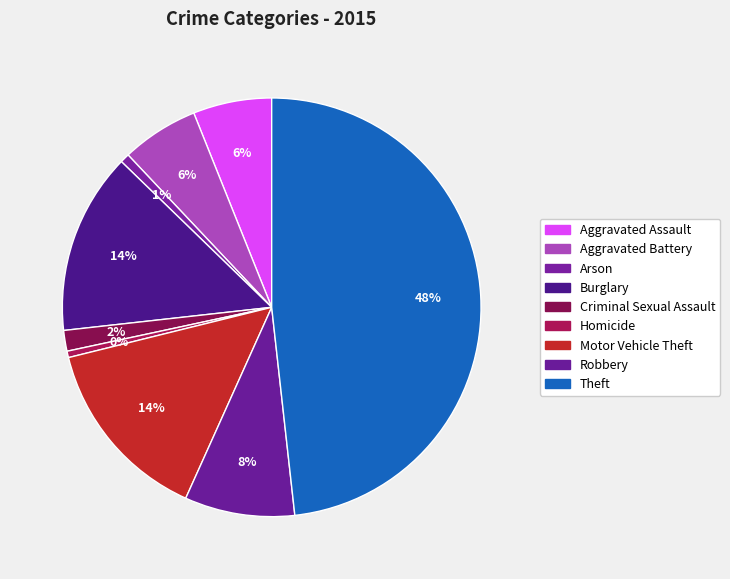

Count the number of slices in the pie.

9